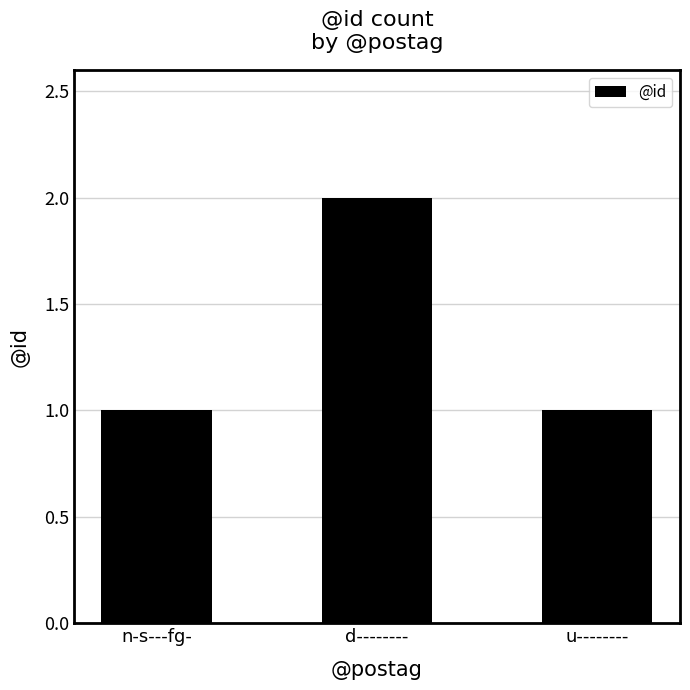

Read the value at n-s---fg-.

1